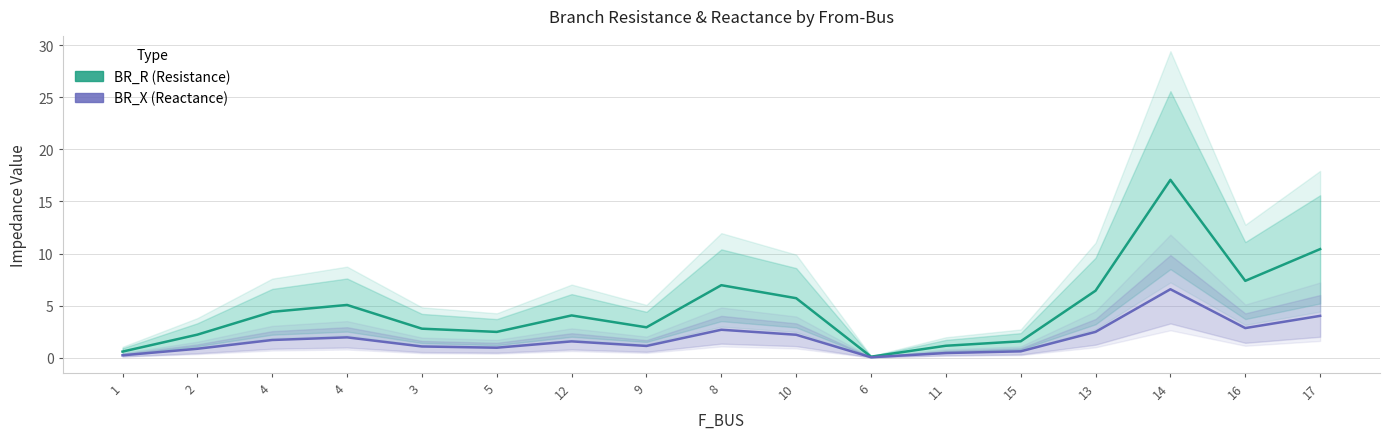

Which series has the largest total across all categories?

BR_R (Resistance)